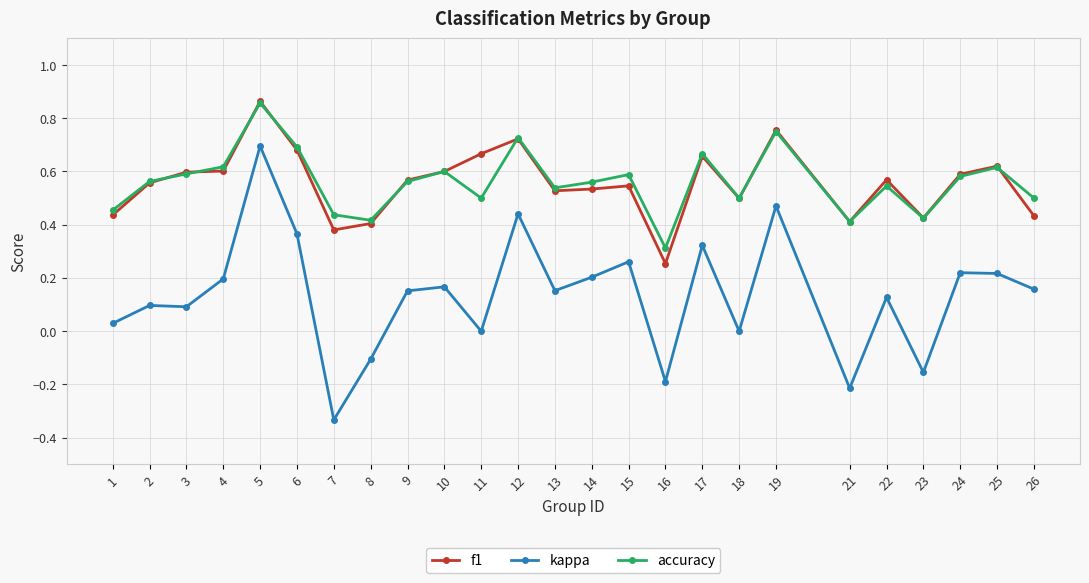

Which series has the widest spread of values?

kappa